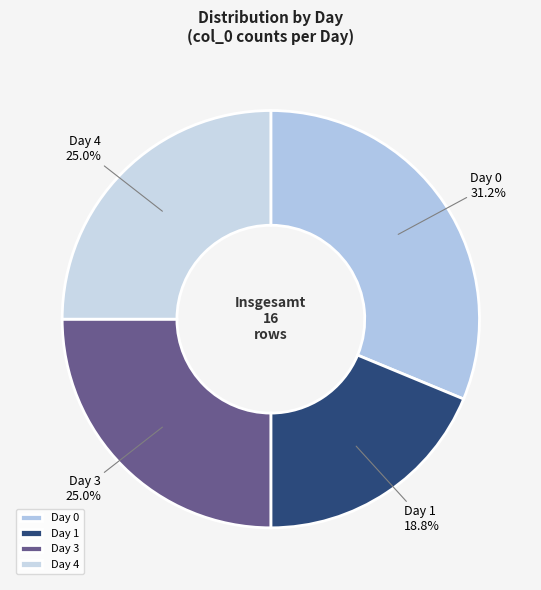

Is Day 0 the majority of the pie?

No